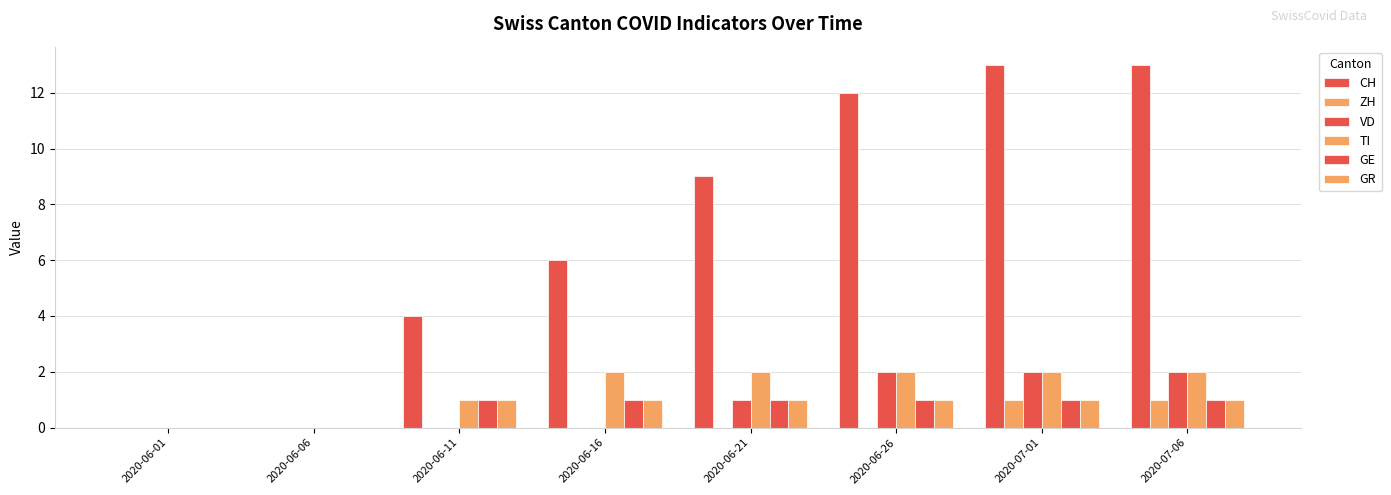

How many groups of bars are there?

8